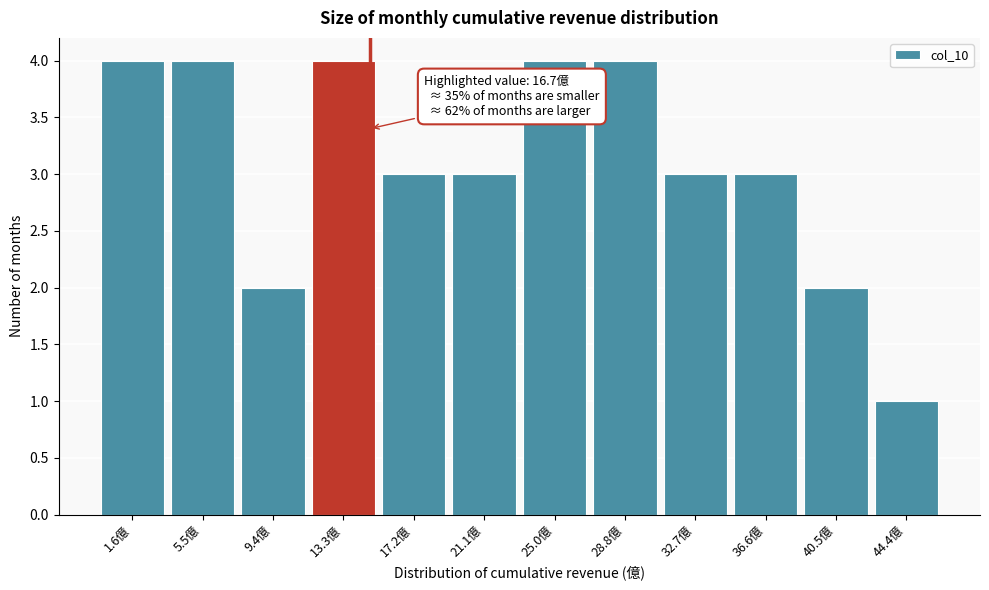

Reading left to right, list all the values displayed in this chart.

1.6億=4	5.5億=4	9.4億=2	13.3億=4	17.2億=3	21.1億=3	25.0億=4	28.8億=4	32.7億=3	36.6億=3	40.5億=2	44.4億=1